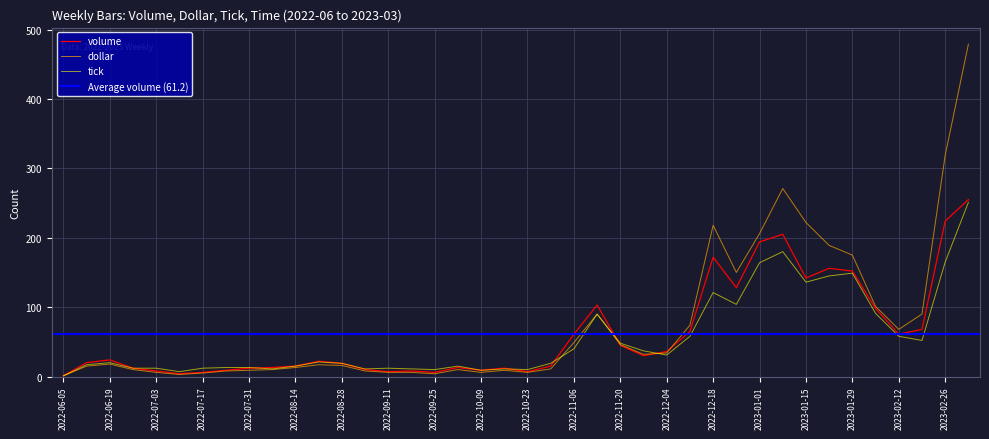

Which series has the widest spread of values?

dollar